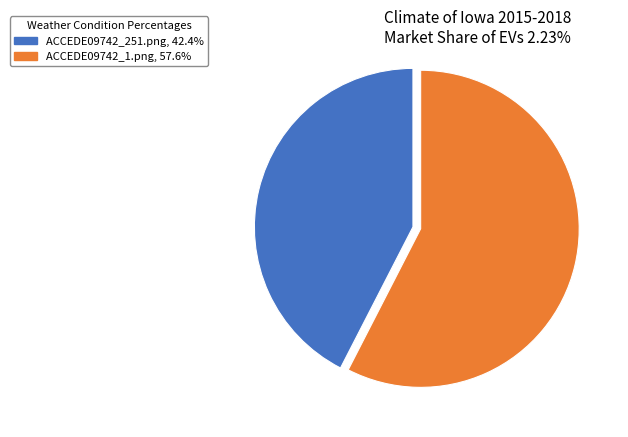

Which has a higher value, ACCEDE09742_1.png or ACCEDE09742_251.png?

ACCEDE09742_1.png